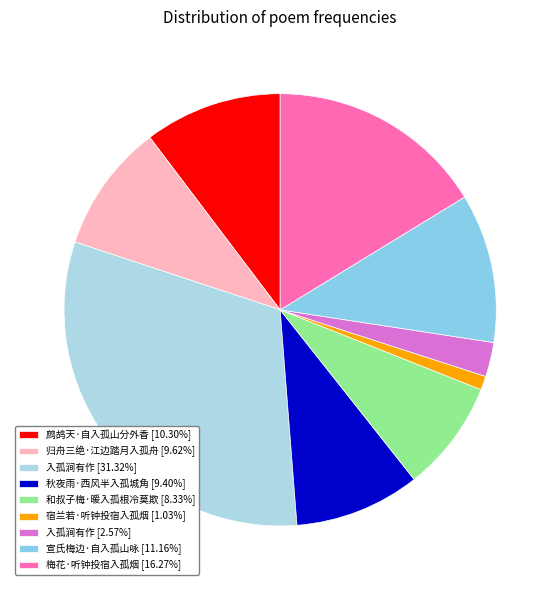

Rank the categories by value from lowest to highest.

宿兰若·听钟投宿入孤烟, 入孤涧有作, 和叔子梅·暖入孤根冷莫欺, 秋夜雨·西风半入孤城角, 归舟三绝·江边踏月入孤舟, 鹧鸪天·自入孤山分外香, 宣氏梅边·自入孤山咏, 梅花·听钟投宿入孤烟, 入孤涧有作